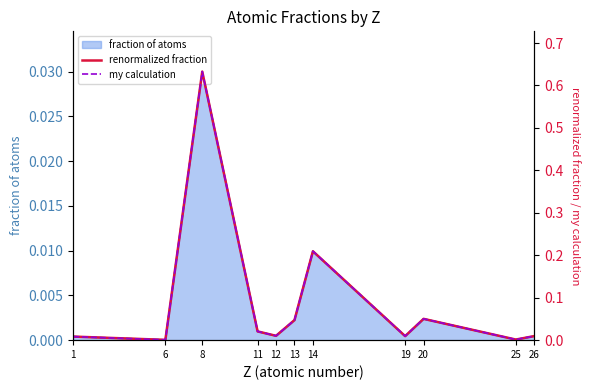

What is the average value of the renormalized fraction series?

0.1